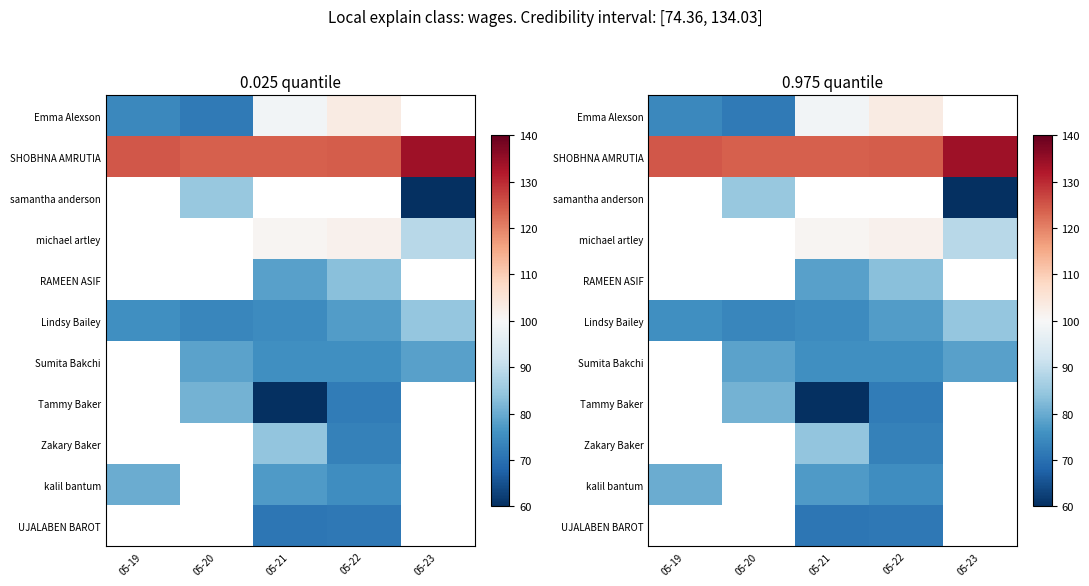

At which label is Lindsy Bailey closest to 79?

05-22